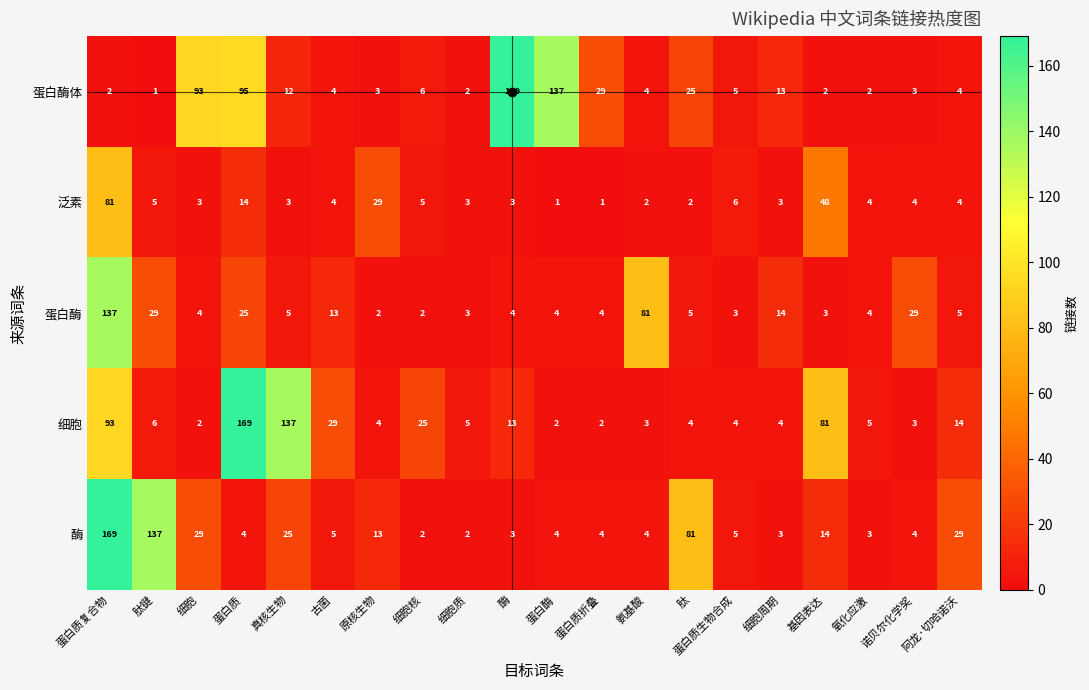

What is the average value of the 蛋白酶 series?

19